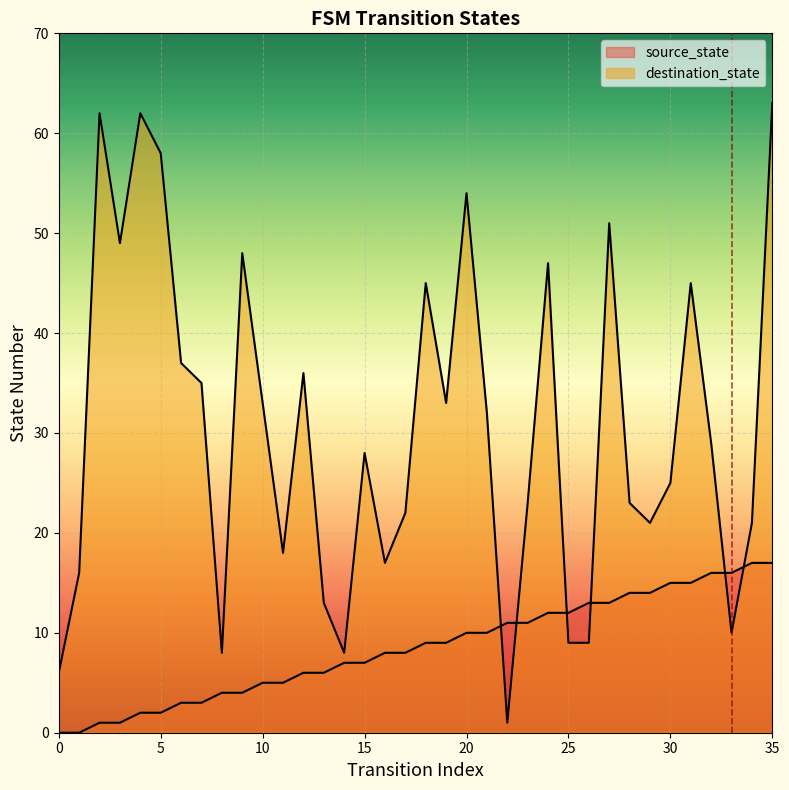

What is the approximate value of destination_state at 25, to the nearest 10?

10